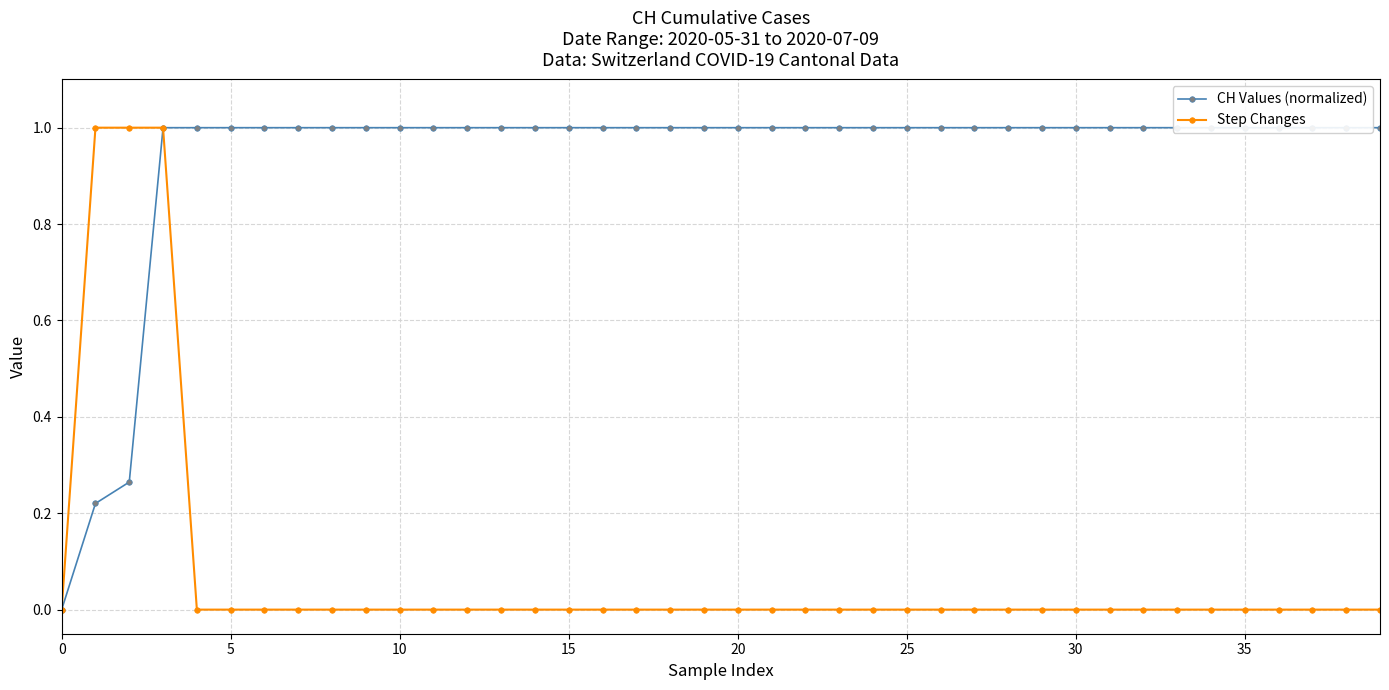

Which series changed the most between 19 and 32?

CH Values (normalized)